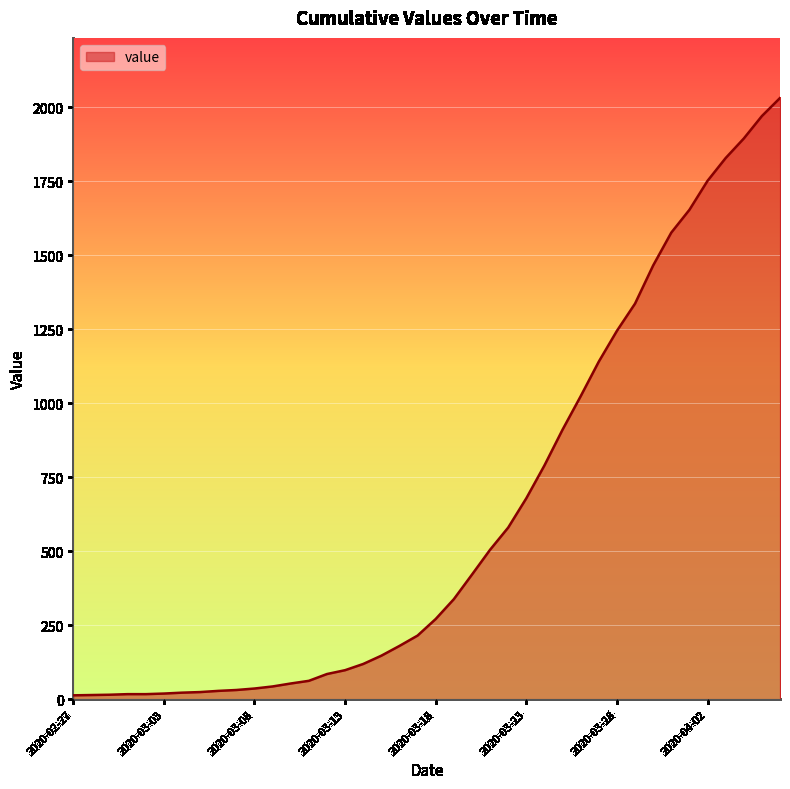

What is the greatest value displayed?

2032